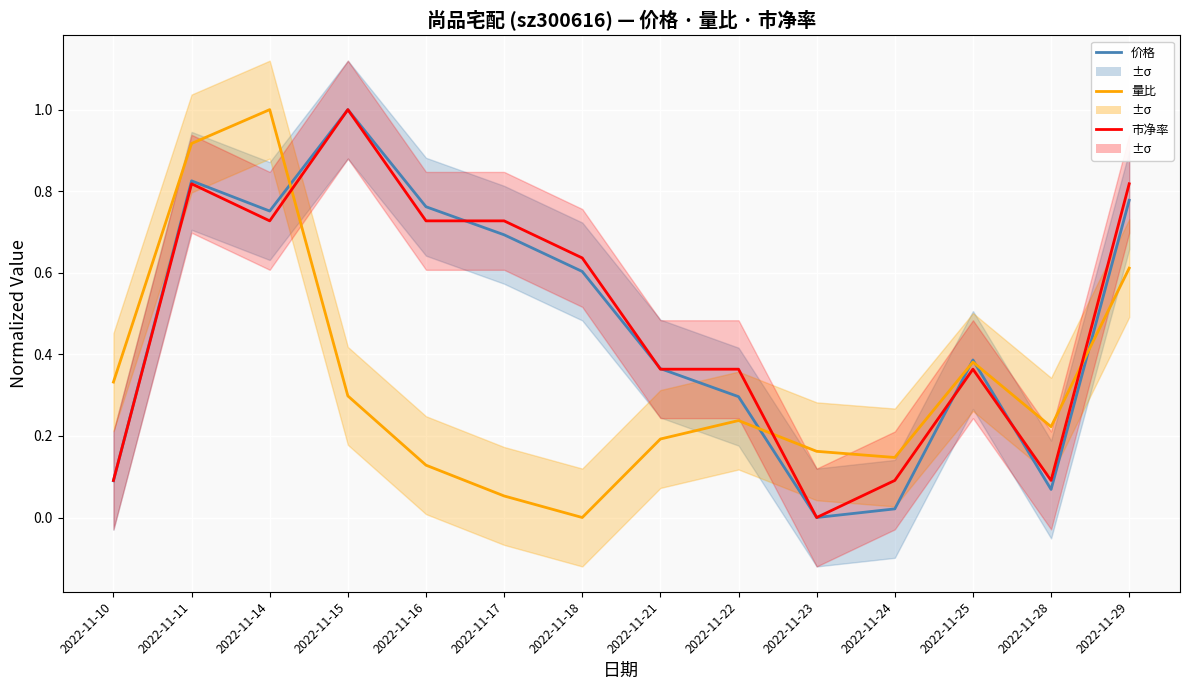

List the labels in order of 市净率 value, smallest first.

2022-11-23, 2022-11-10, 2022-11-24, 2022-11-28, 2022-11-21, 2022-11-22, 2022-11-25, 2022-11-18, 2022-11-14, 2022-11-16, 2022-11-17, 2022-11-11, 2022-11-29, 2022-11-15